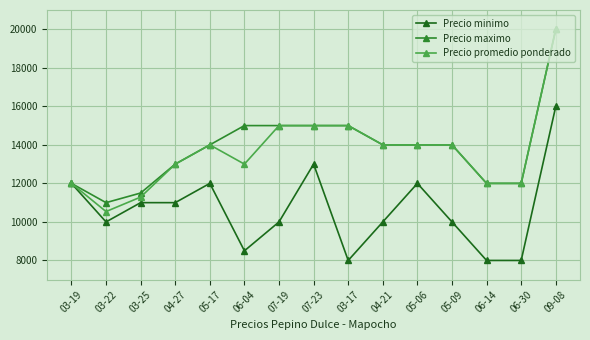

What is the highest value of the Precio maximo series?

20000